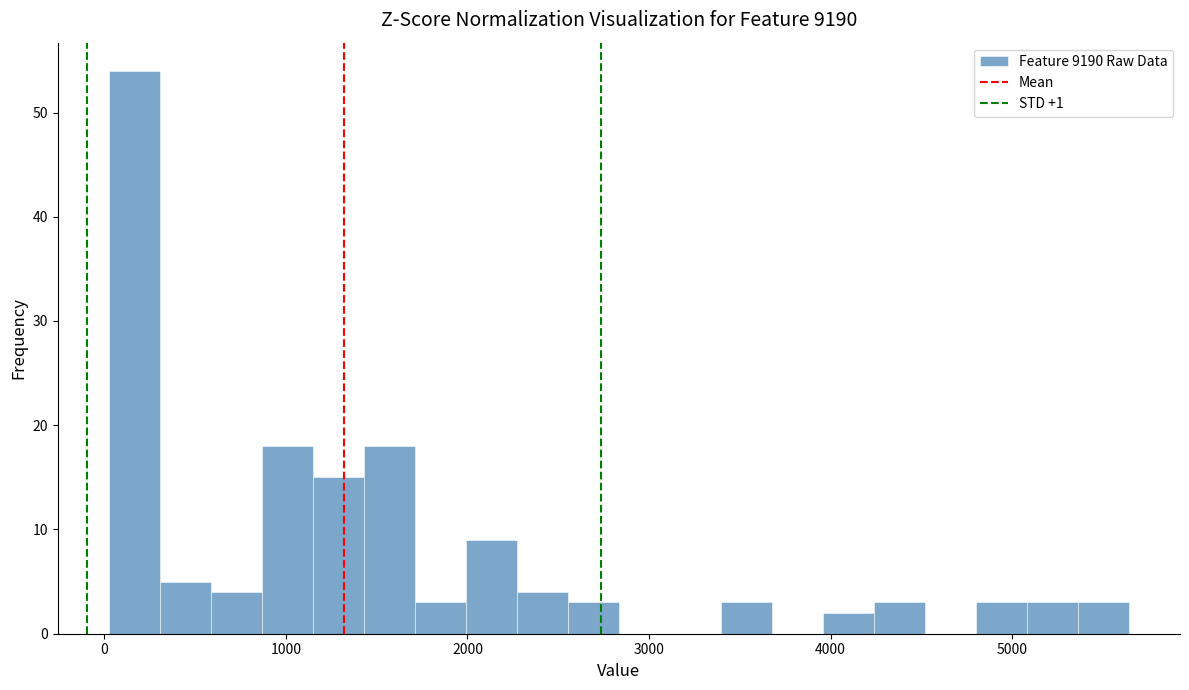

Read against the x-axis, roughly where is the centre of the tallest bar?

200